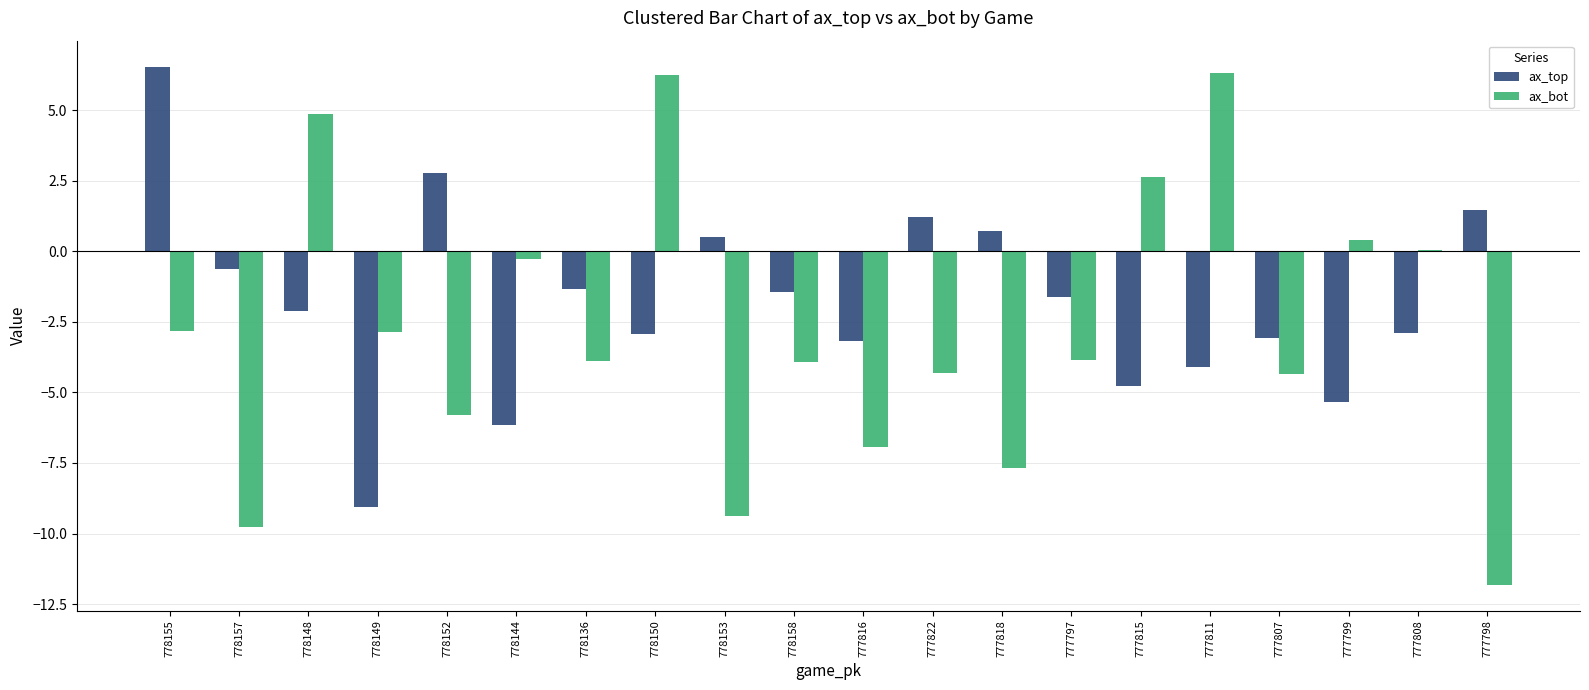

Which series has the largest total across all categories?

ax_top